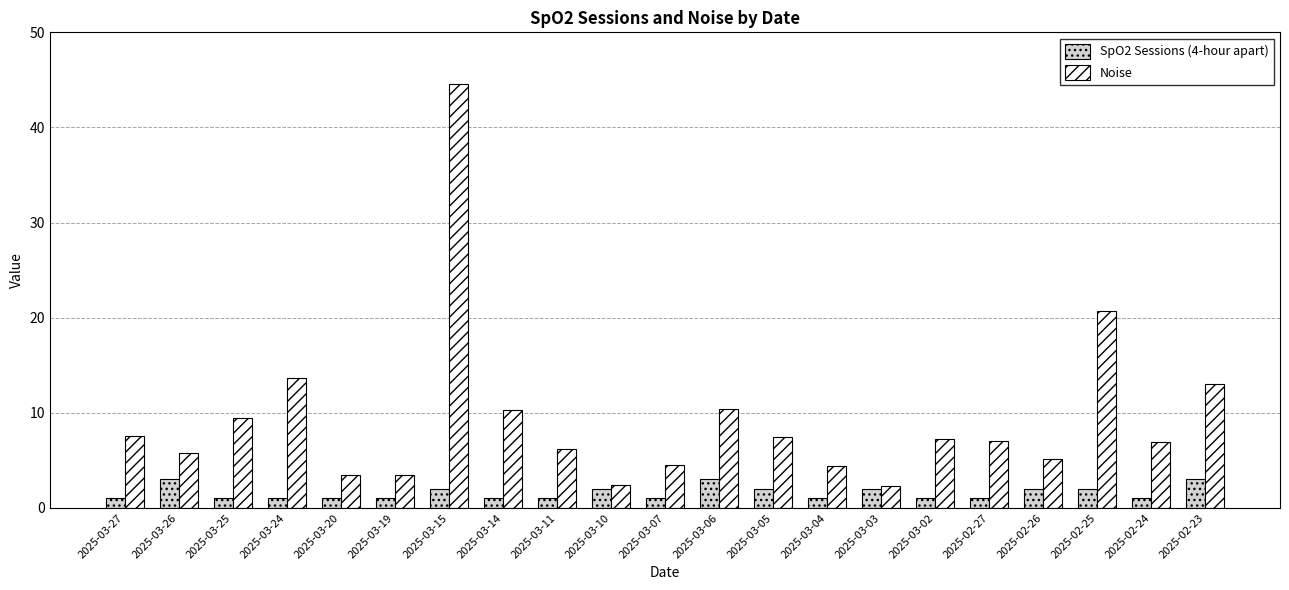

At 2025-03-20, list the series in order from smallest to largest.

SpO2 Sessions (4-hour apart), Noise